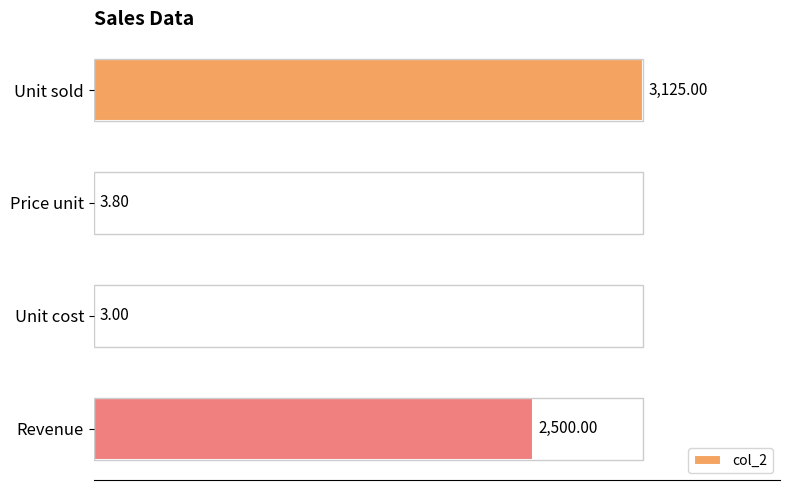

What is the sum of the values at Price unit and Revenue?

2503.8